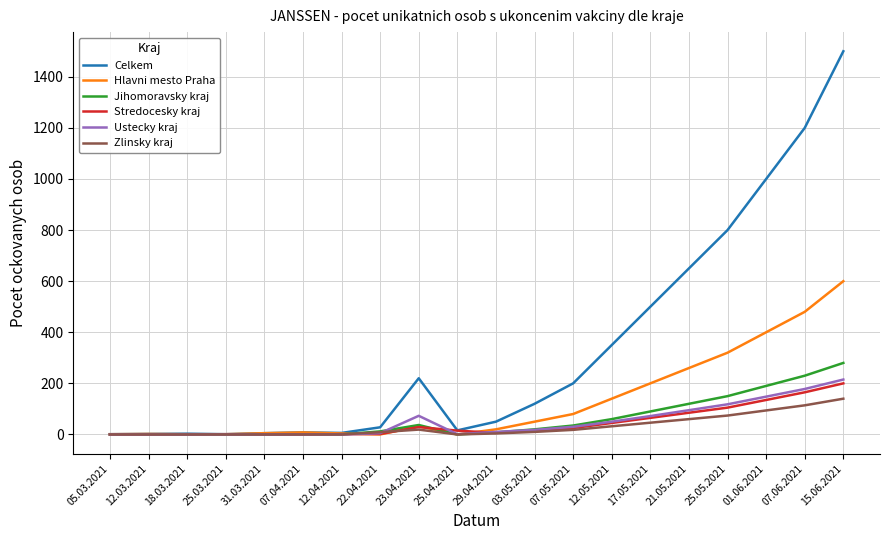

Which series has the largest total across all categories?

Celkem